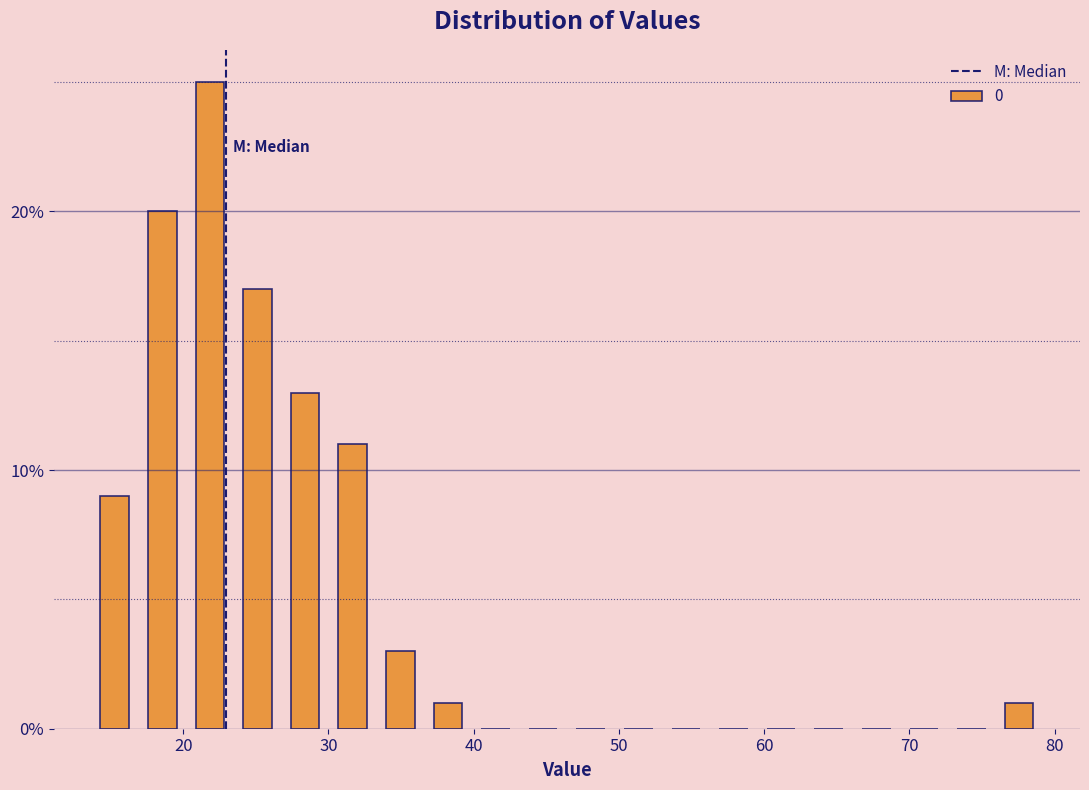

Read against the x-axis, roughly where is the centre of the tallest bar?

22